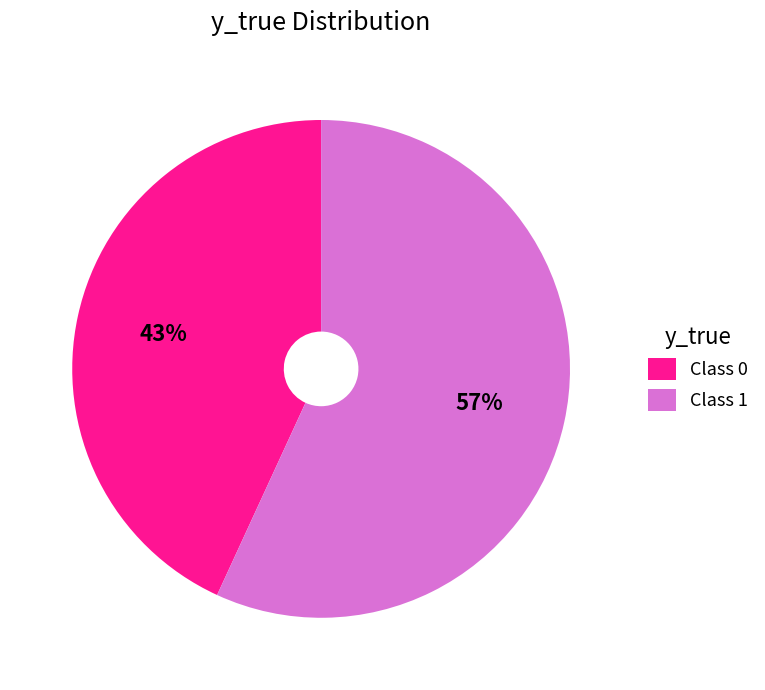

True or false: Class 0 accounts for 37% of the total.

False